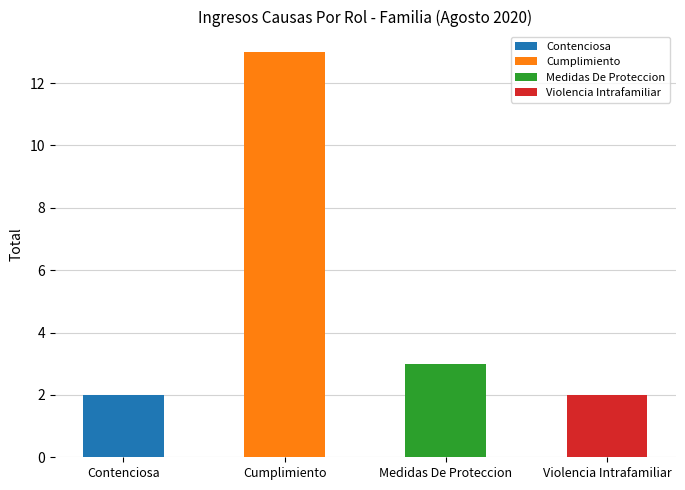

Reading right to left, extract all data points from this chart.

2	3	13	2